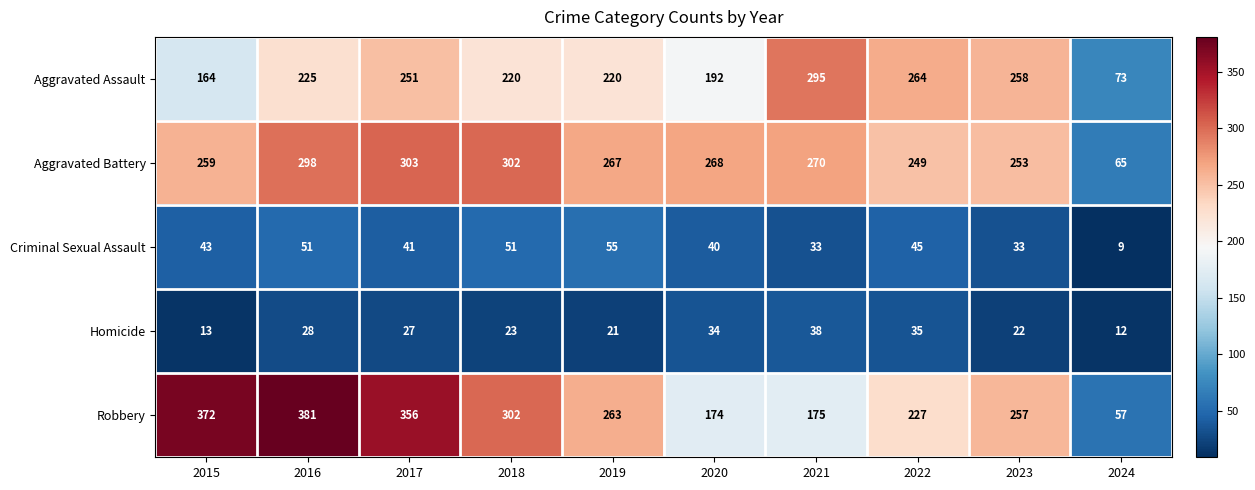

What is the difference between the Criminal Sexual Assault values at 2021 and 2018?

18